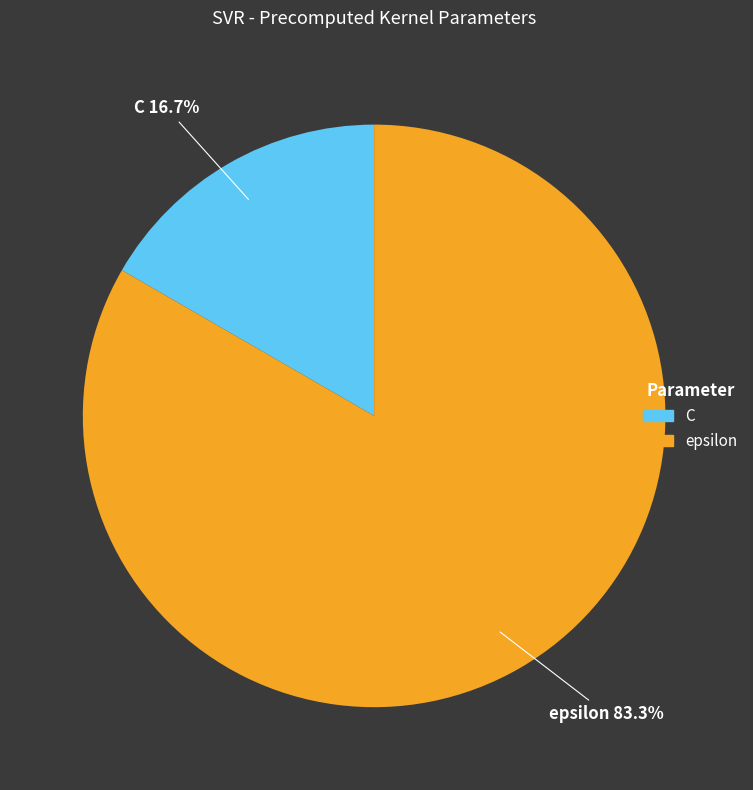

Is it true that epsilon is 83% of the pie?

True